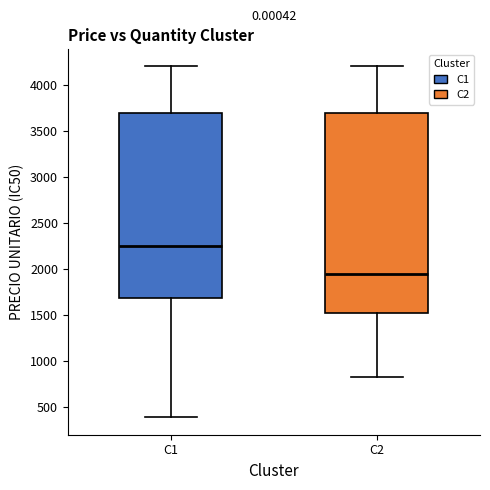

Which box has the lowest median line?

C2